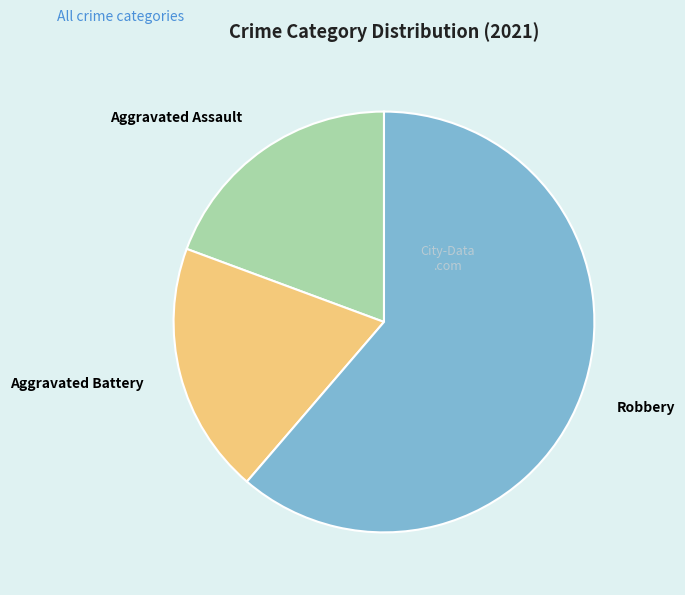

Between Aggravated Assault and Robbery, which is larger?

Robbery